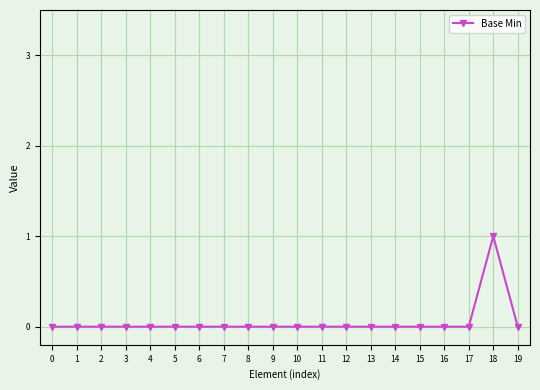

Is it true that the value at 14 is 0?

True